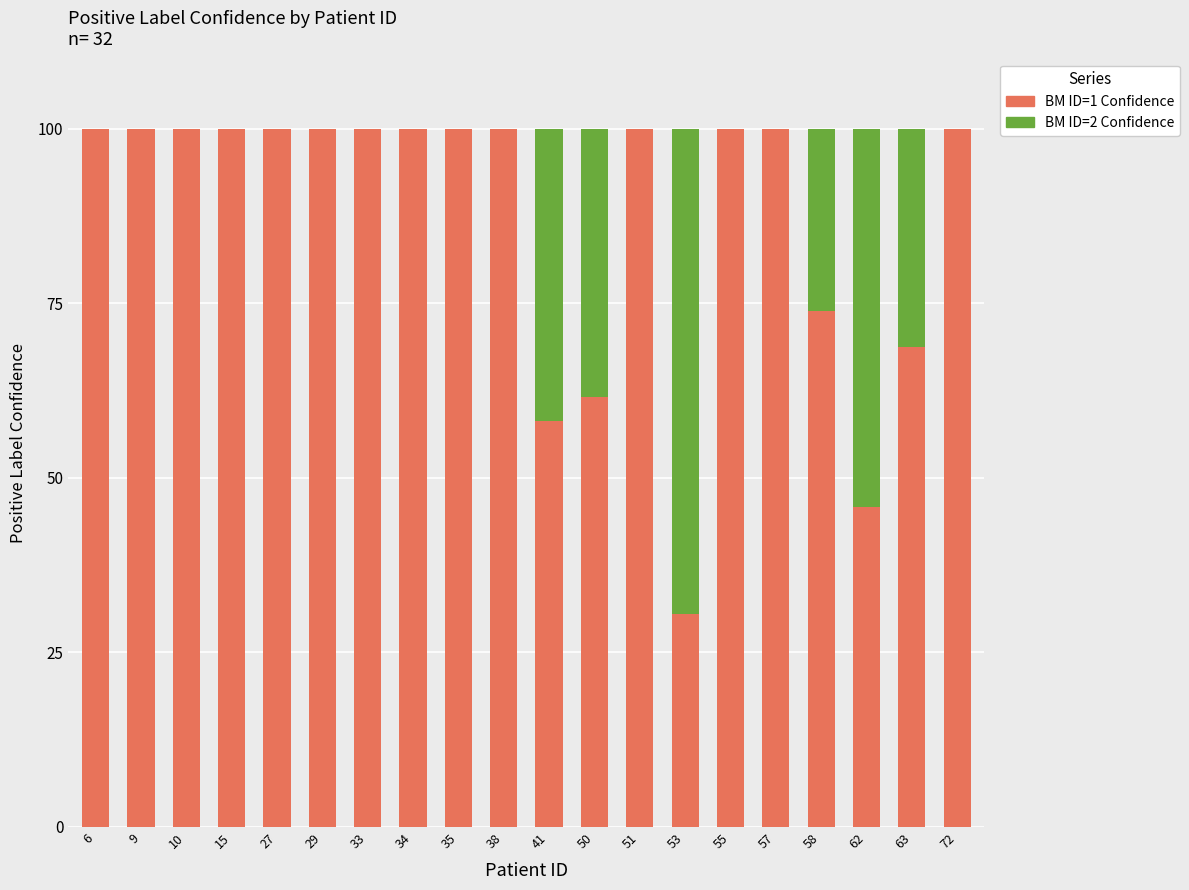

What is the sum of all BM ID=1 Confidence values?

1738.5